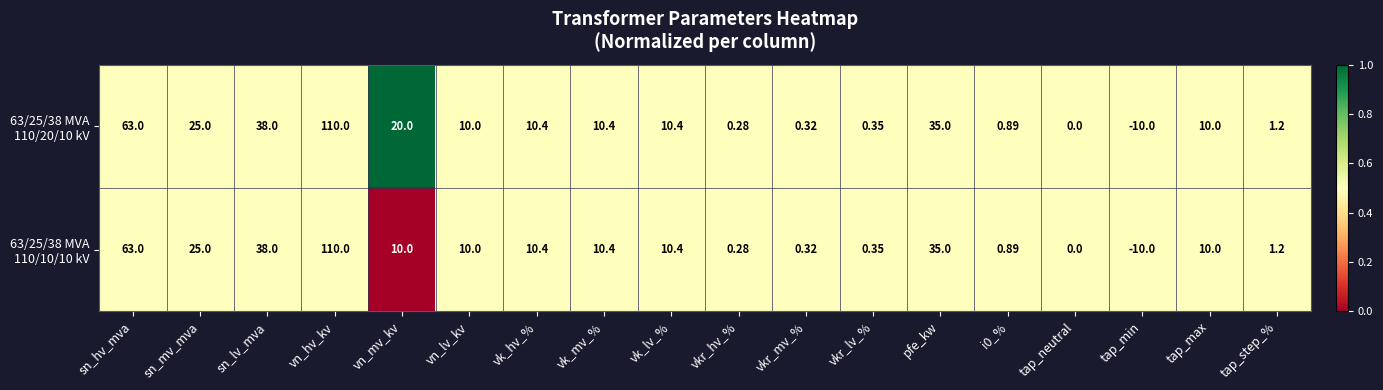

Which category has the lowest value across all series?

tap_min